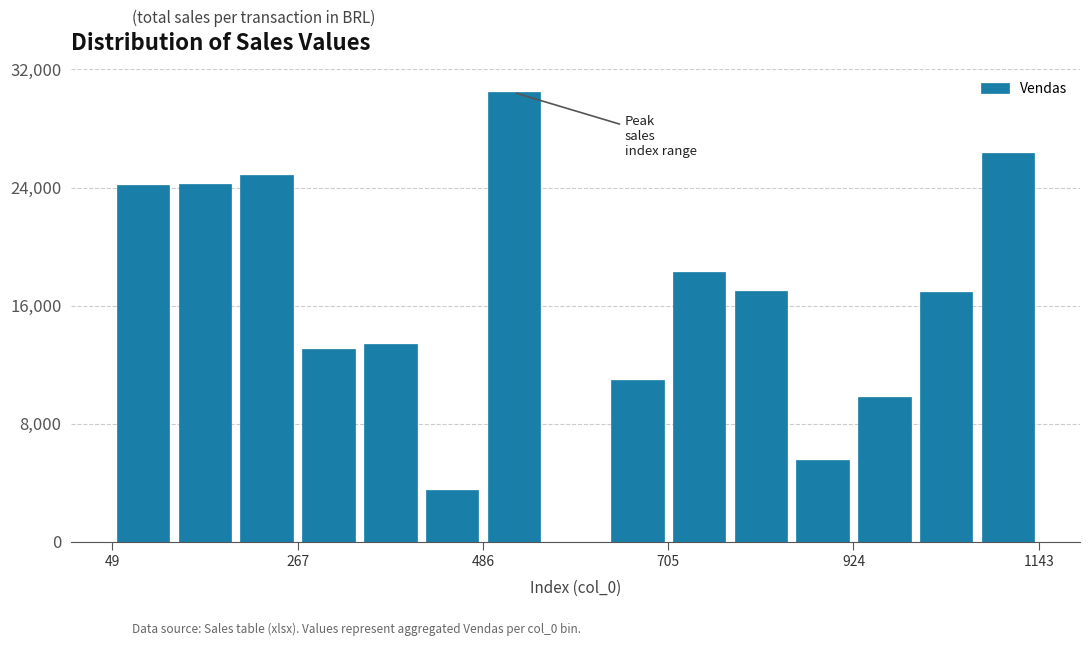

Read against the x-axis, roughly where is the centre of the tallest bar?

500